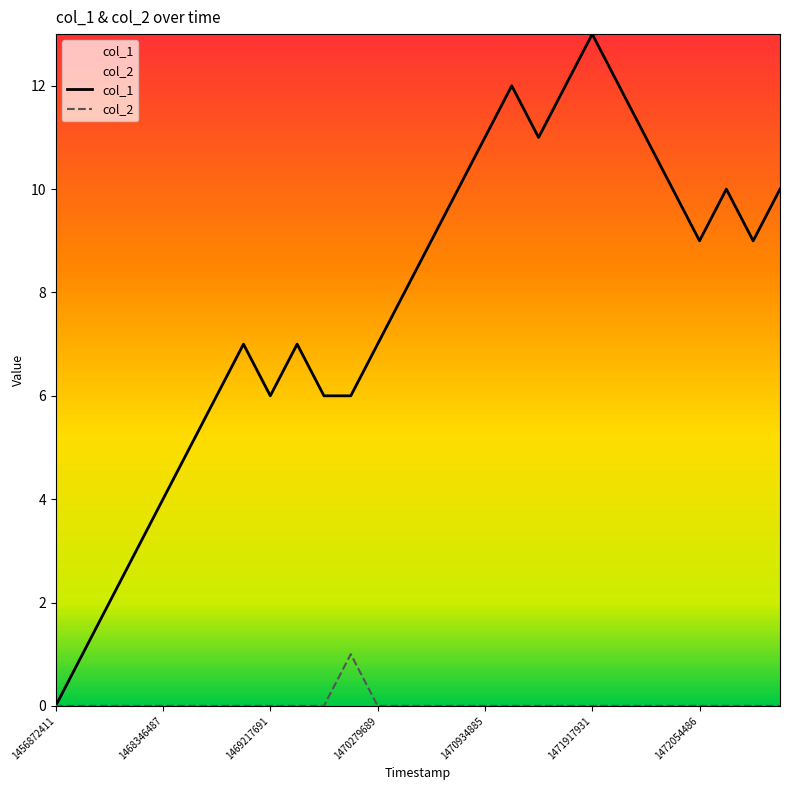

Is it true that col_1 equals 4 at 1468346487?

True